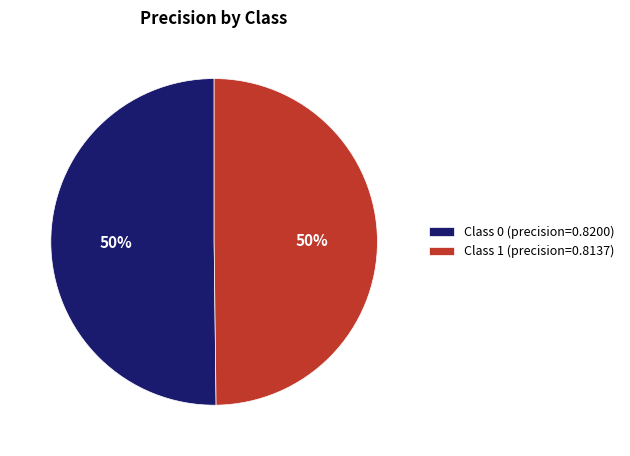

How many slices are in this pie chart?

2